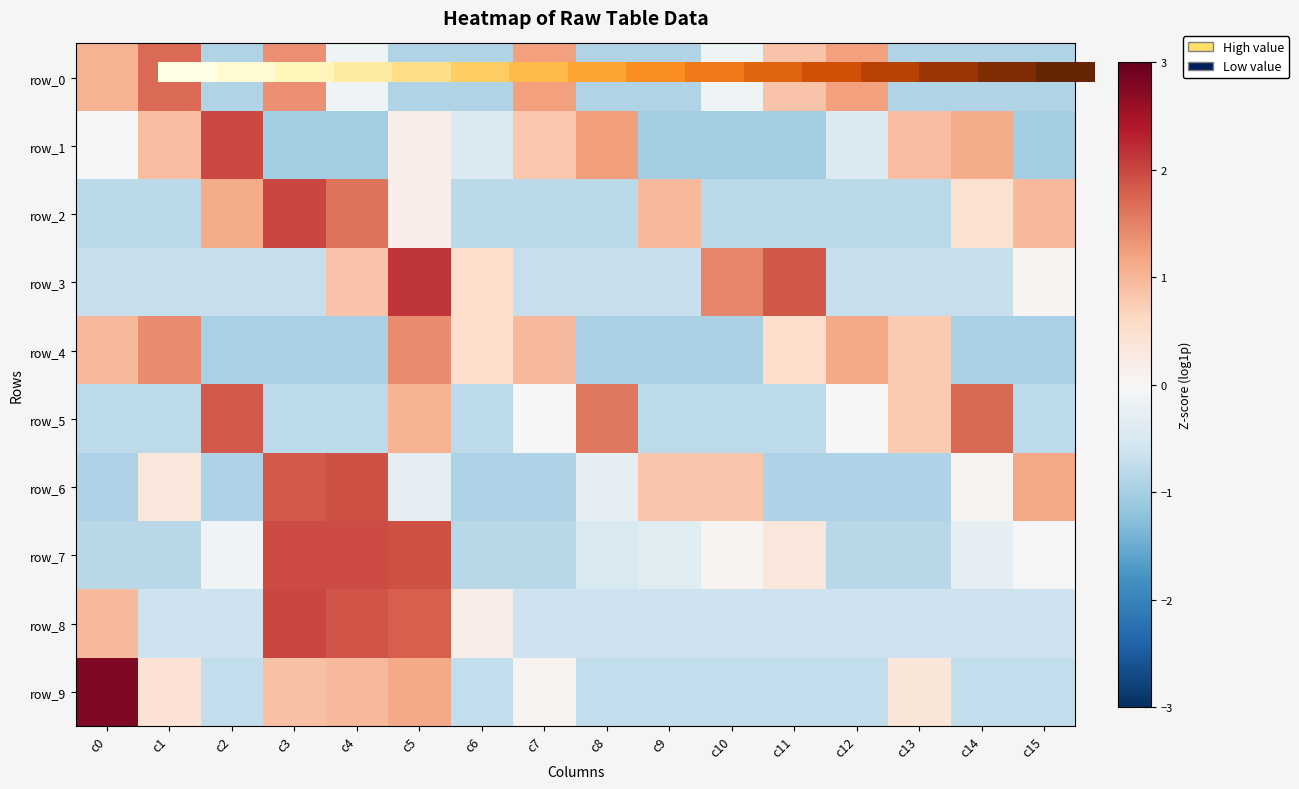

At which category is the sum across all series the highest?

c5